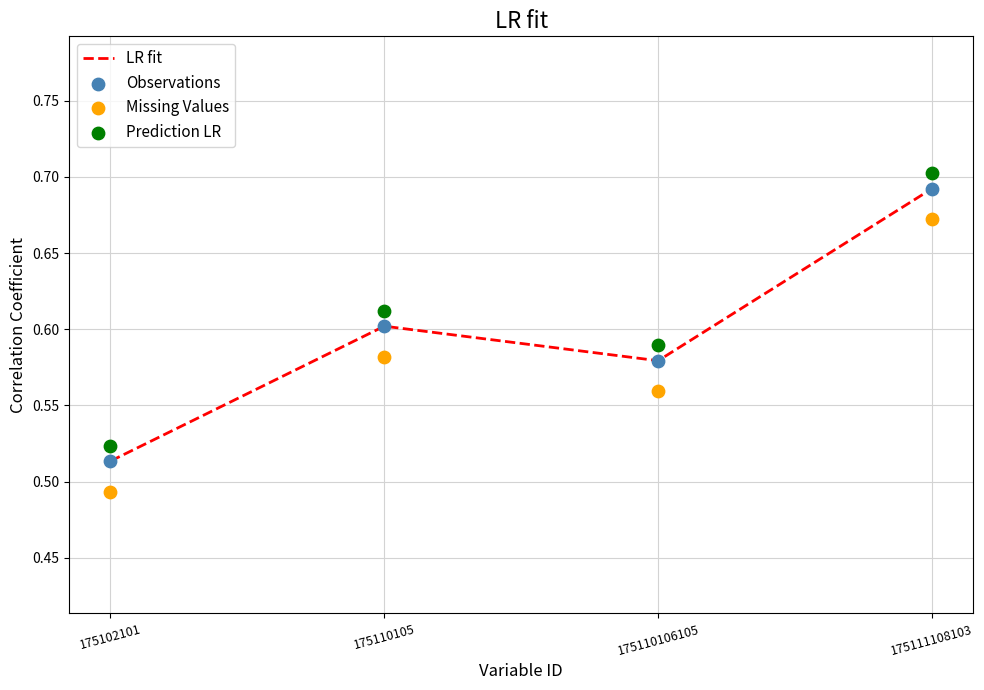

Which series reaches the minimum Y coordinate?

Missing Values